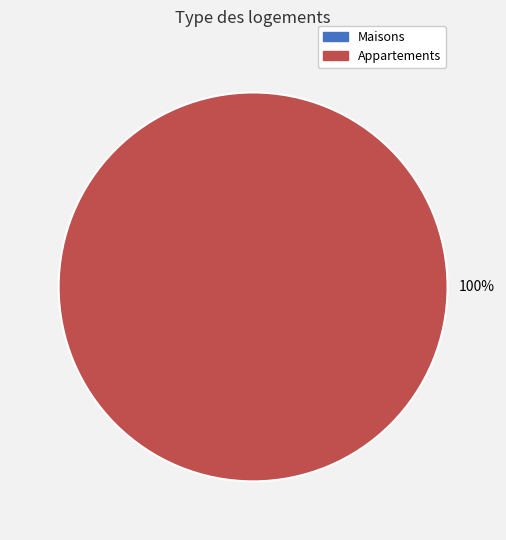

How many slices are in this pie chart?

2